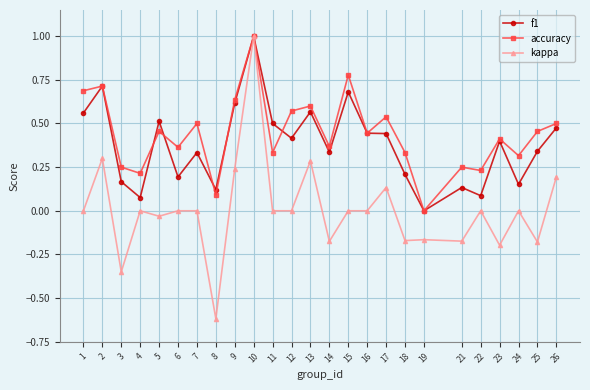

How many values in f1 are above zero?

24